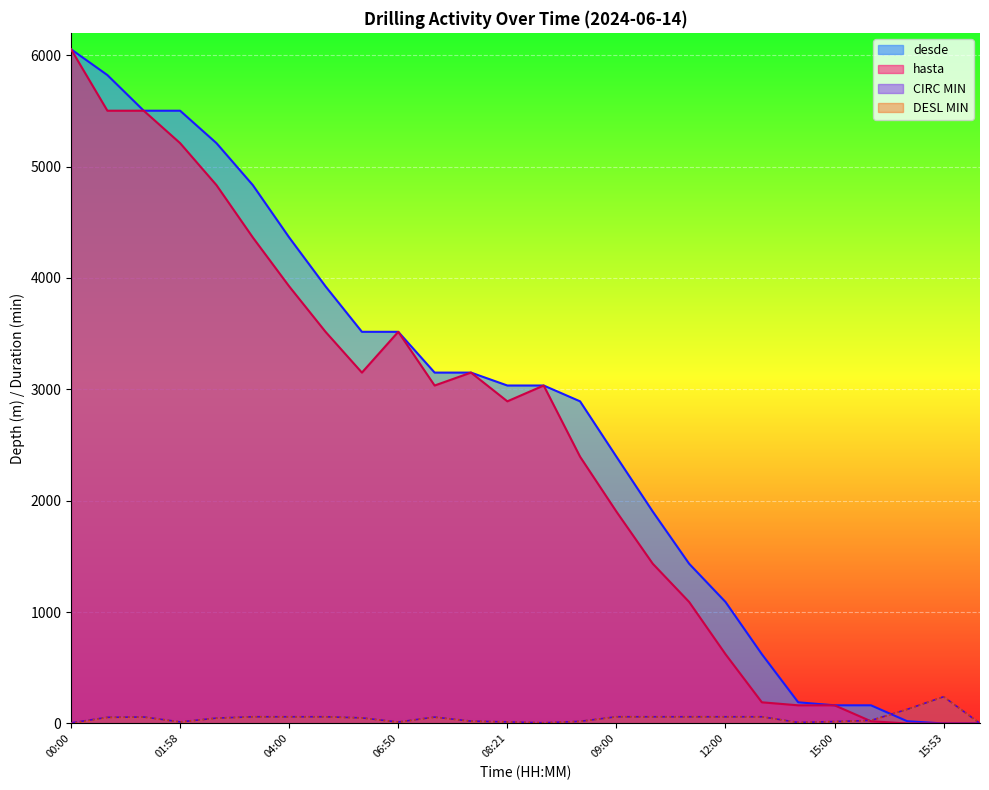

Which series has the largest range (max minus min)?

desde